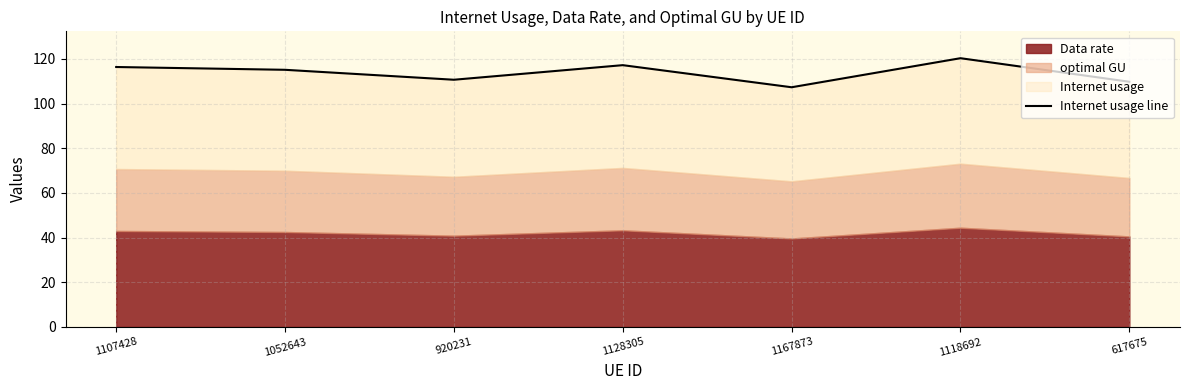

How many interior local peaks (higher than both neighbors) does the data have?

2